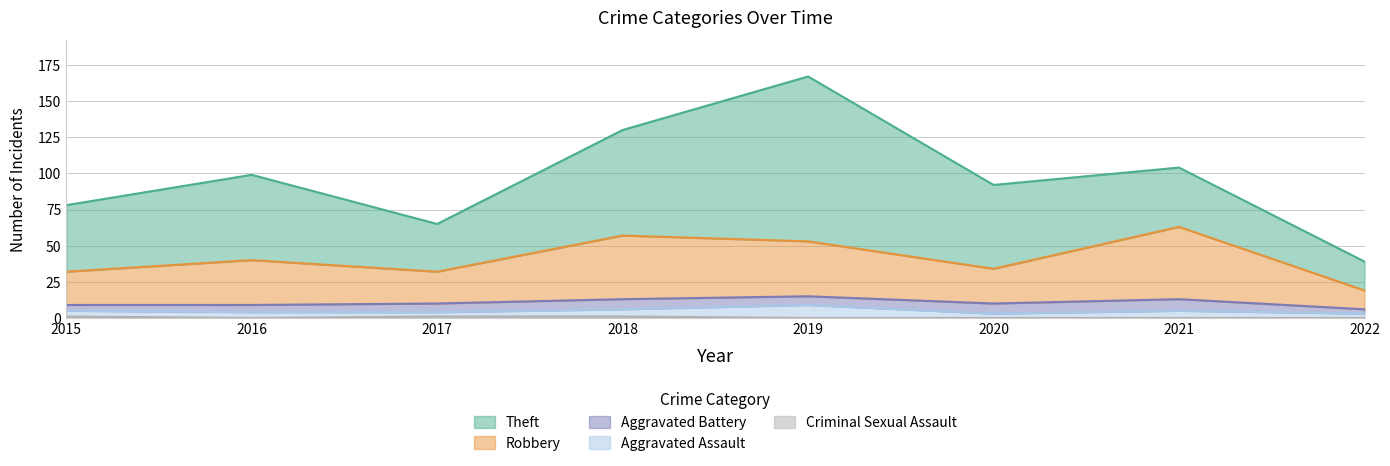

At which category does the chart reach its minimum across all series?

2016